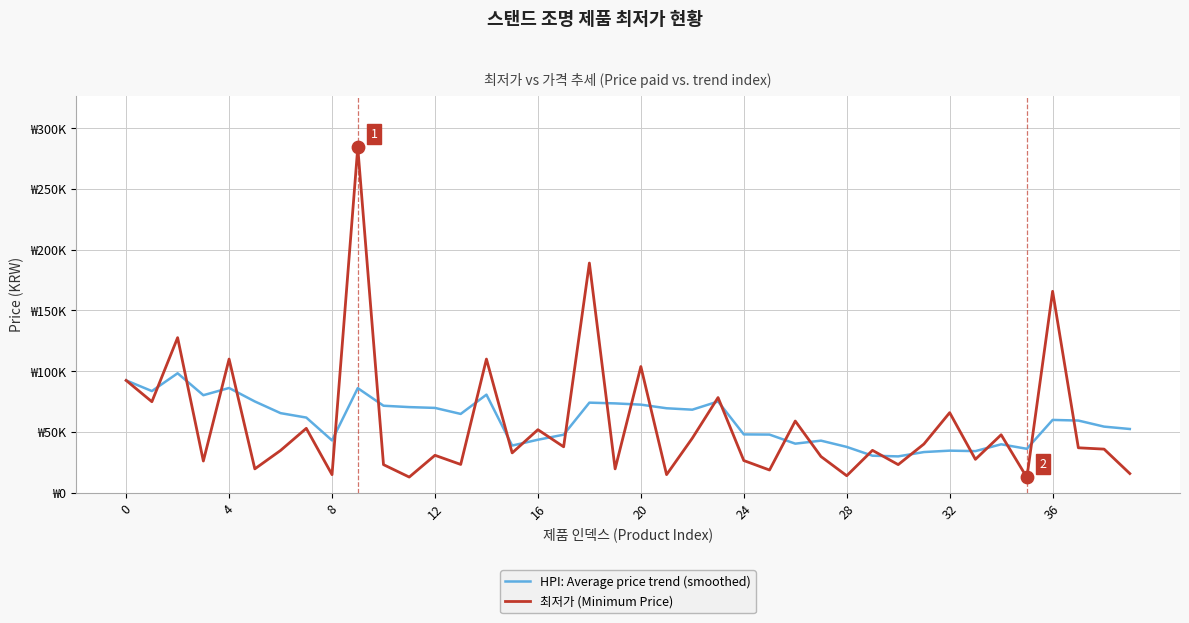

What are all the series names shown in the legend?

HPI: Average price trend (smoothed), 최저가 (Minimum Price)